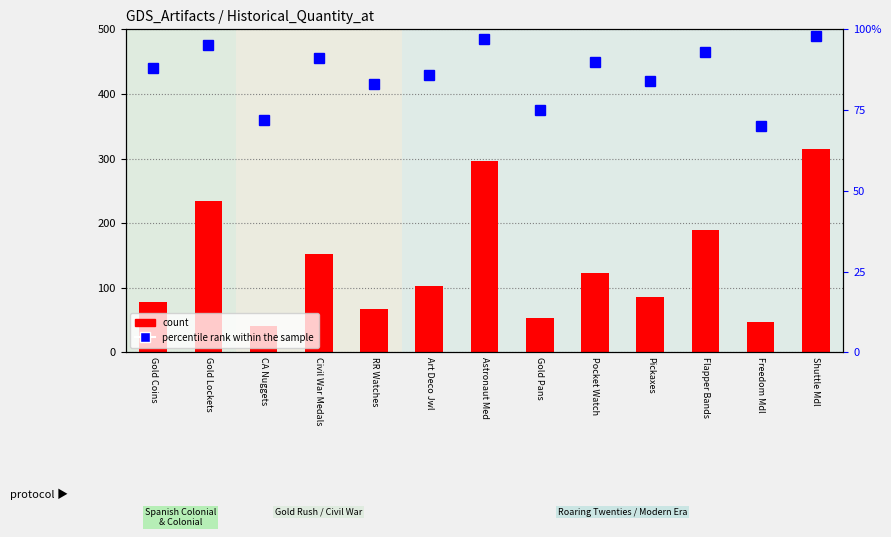

At which category is the sum across all series the highest?

Shuttle Mdl